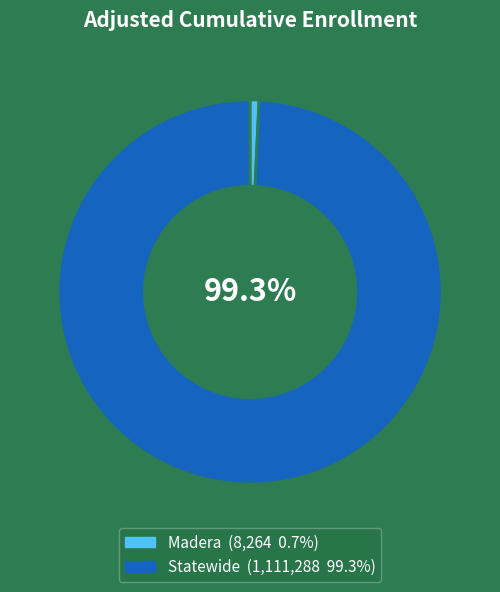

What is the ratio of the value at Statewide to the value at Madera?

134.5